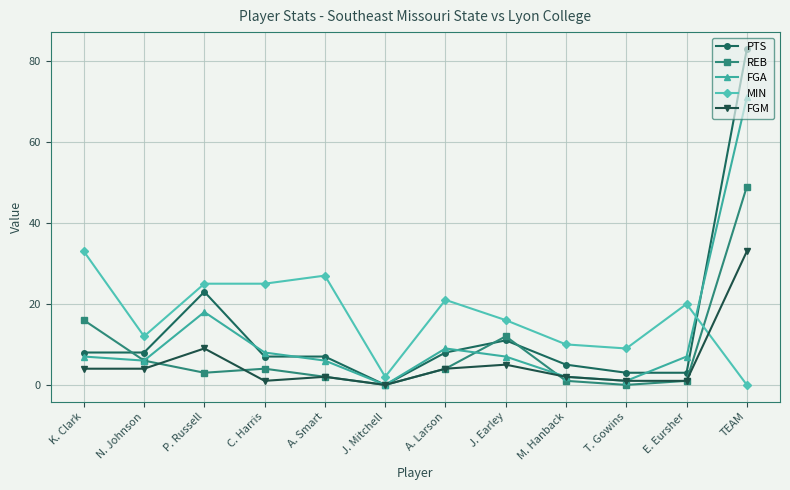

The value of PTS at N. Johnson is 14. True or false?

False